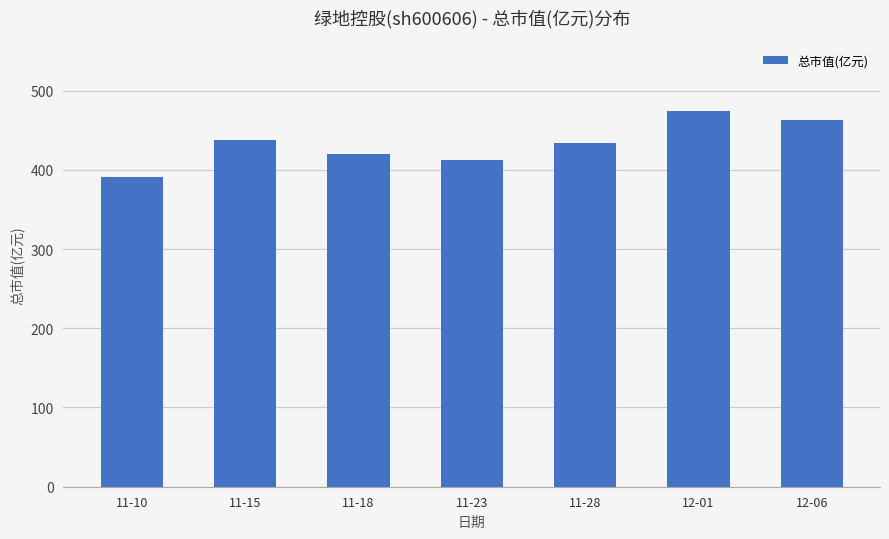

What is the approximate value at 11-10?

390.7